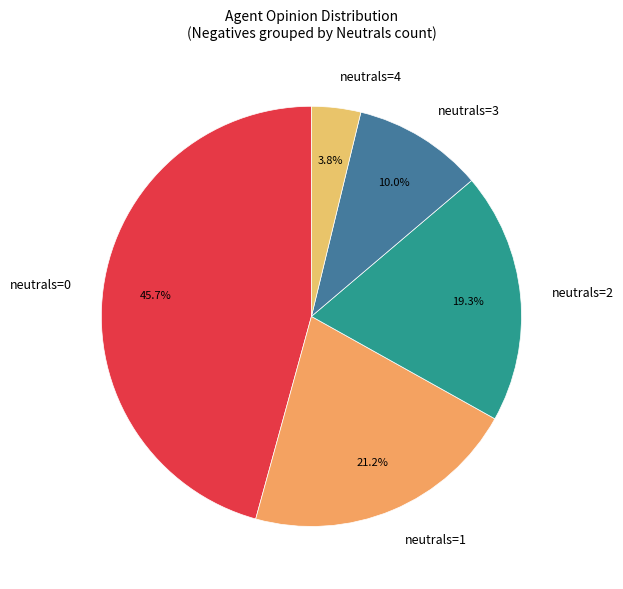

Is there any slice that represents more than half of the pie?

No